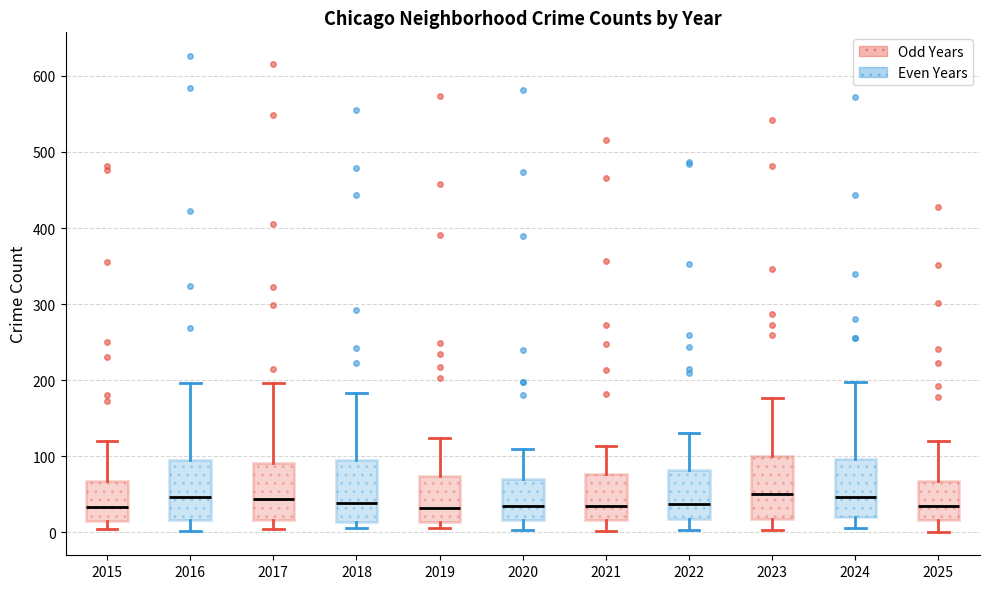

Where is the lower edge of the box at x = 2020 on the y-axis? The values are not printed on the chart, so give them approximately, as read against the axis.

20